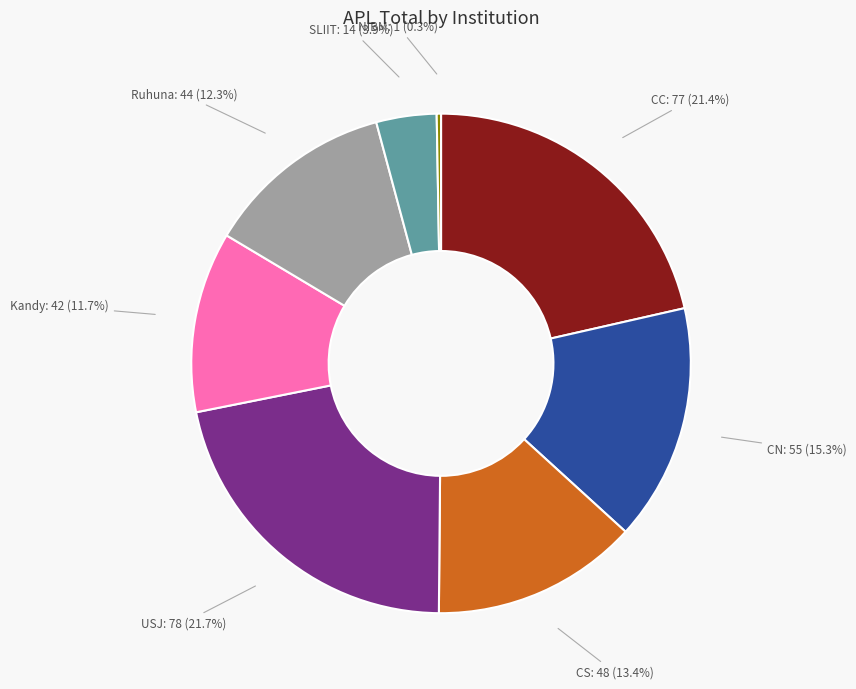

Does any single category account for the majority?

No